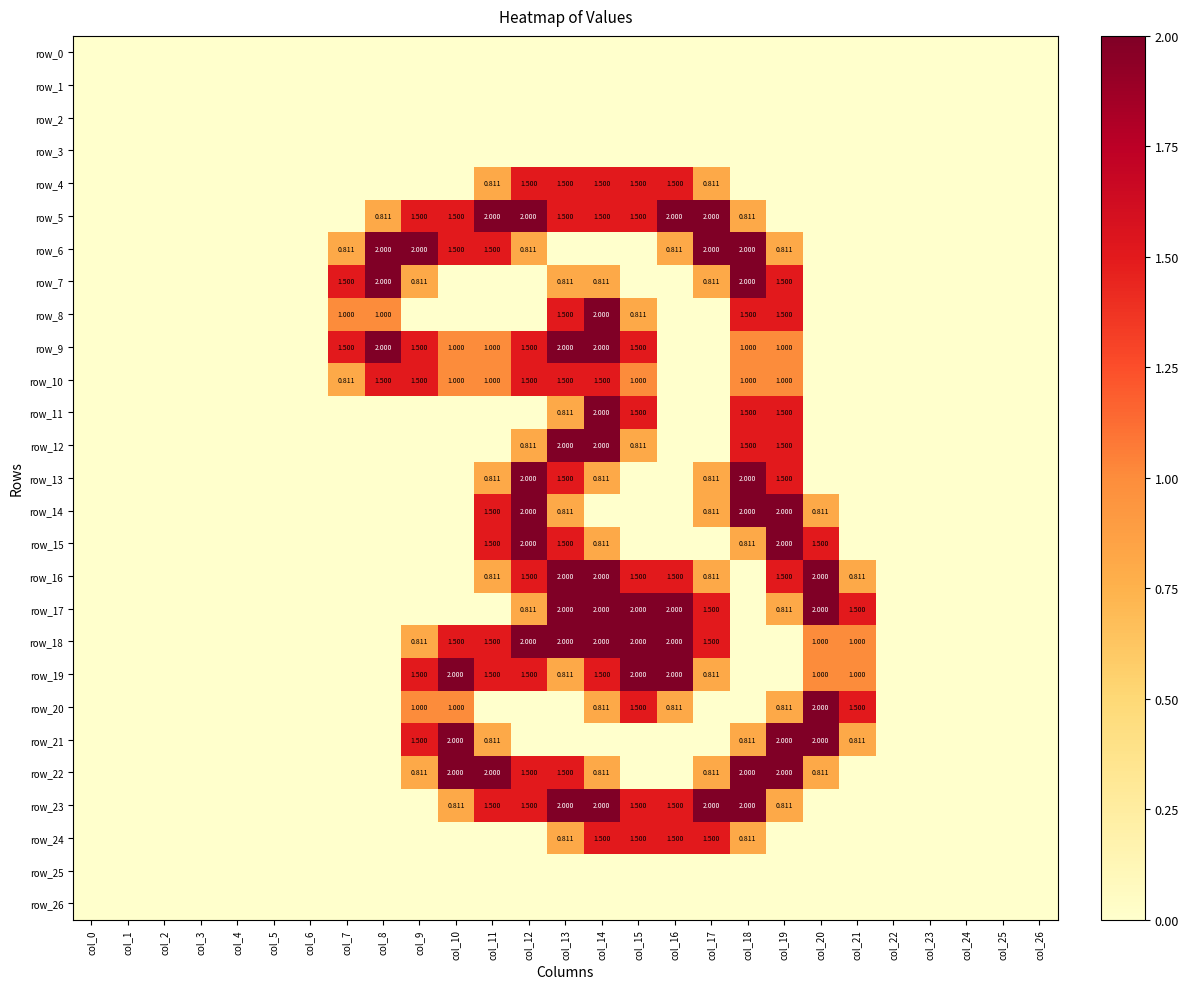

At how many categories does at least one series exceed 0?

15